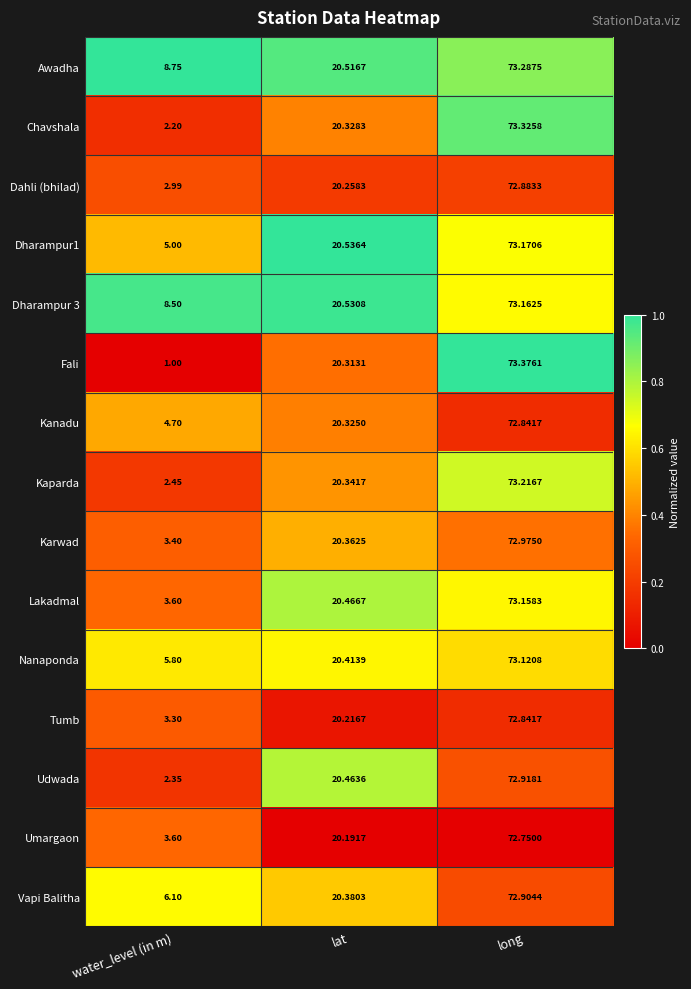

Where does the Karwad series first go above 20?

lat